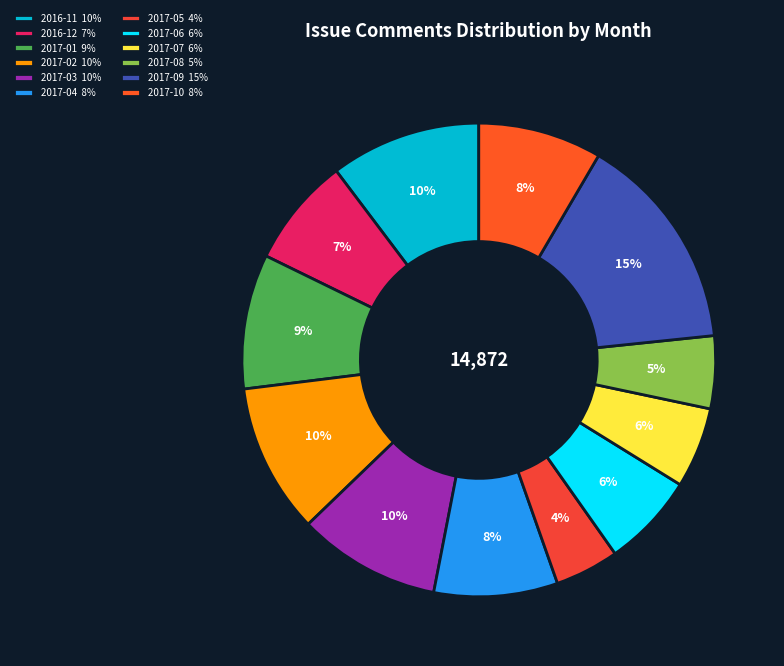

The 2016-11 slice represents 10% of the pie. True or false?

True